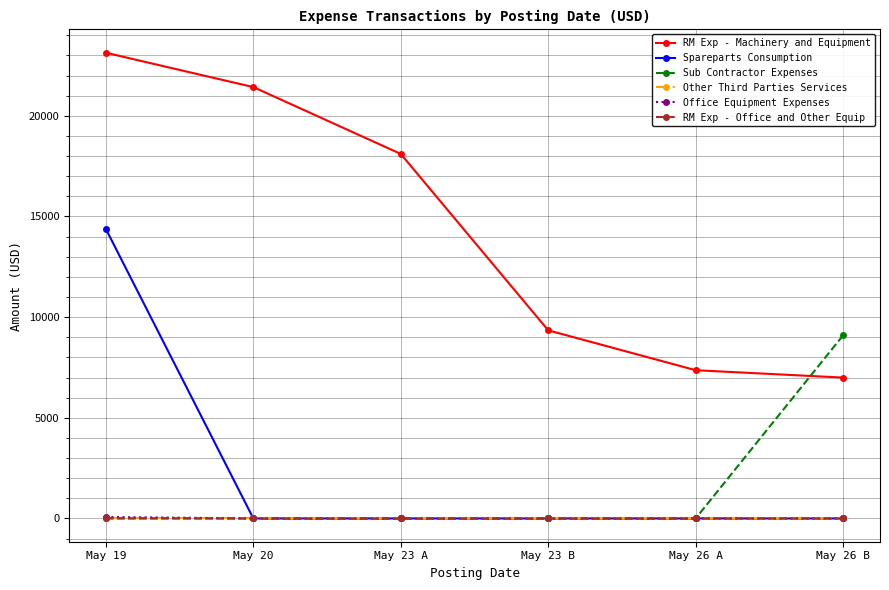

Does the chart have visible grid lines?

Yes